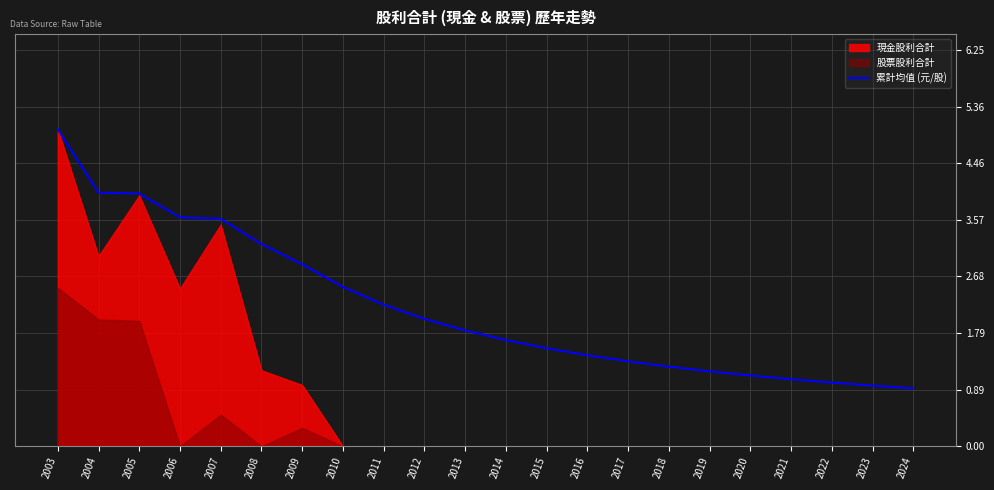

True or false: 累計均值 (元/股) has a value of 1.3 at 2017.

True